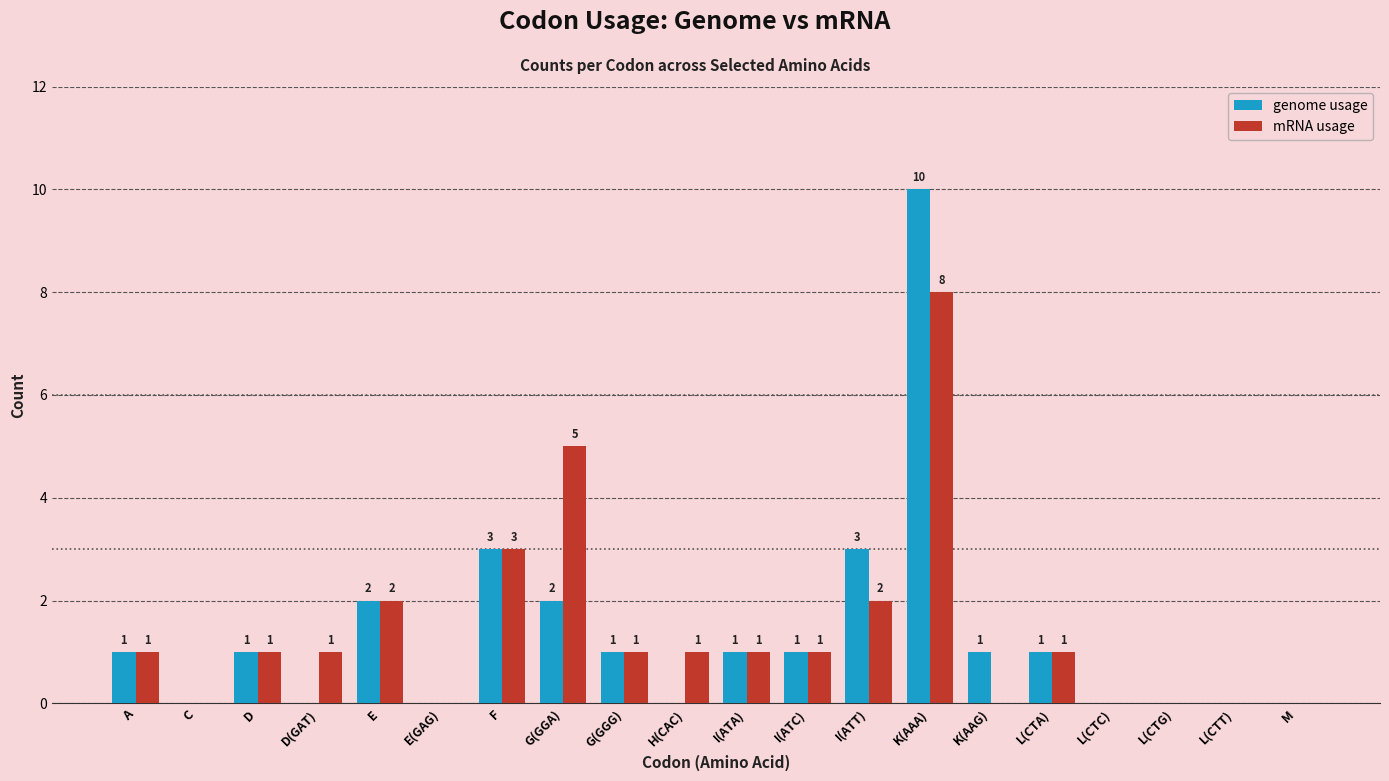

The value of mRNA usage at I(ATC) is 1. True or false?

True